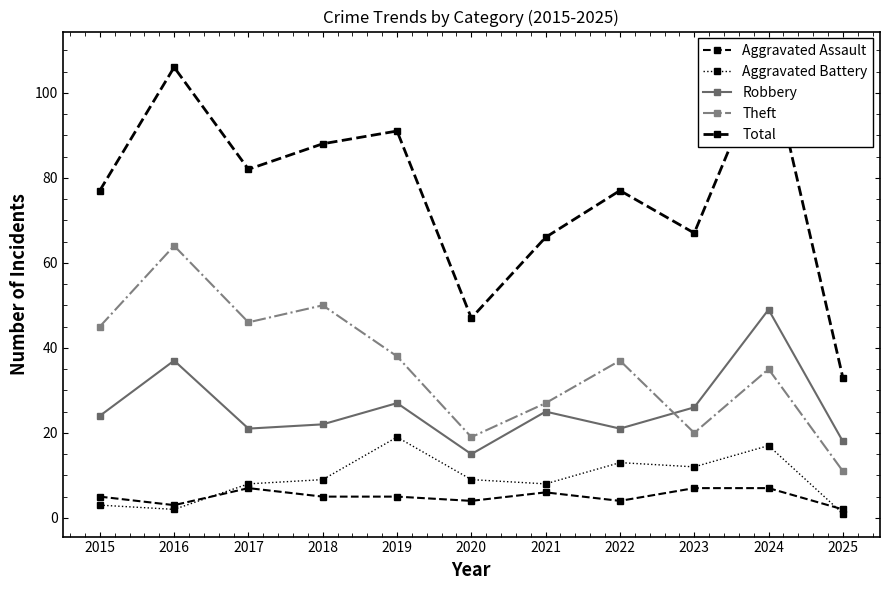

Reading left to right, extract all data points from this chart.

Aggravated Assault: 5	3	7	5	5	4	6	4	7	7	2
Aggravated Battery: 3	2	8	9	19	9	8	13	12	17	1
Robbery: 24	37	21	22	27	15	25	21	26	49	18
Theft: 45	64	46	50	38	19	27	37	20	35	11
Total: 77	106	82	88	91	47	66	77	67	109	33